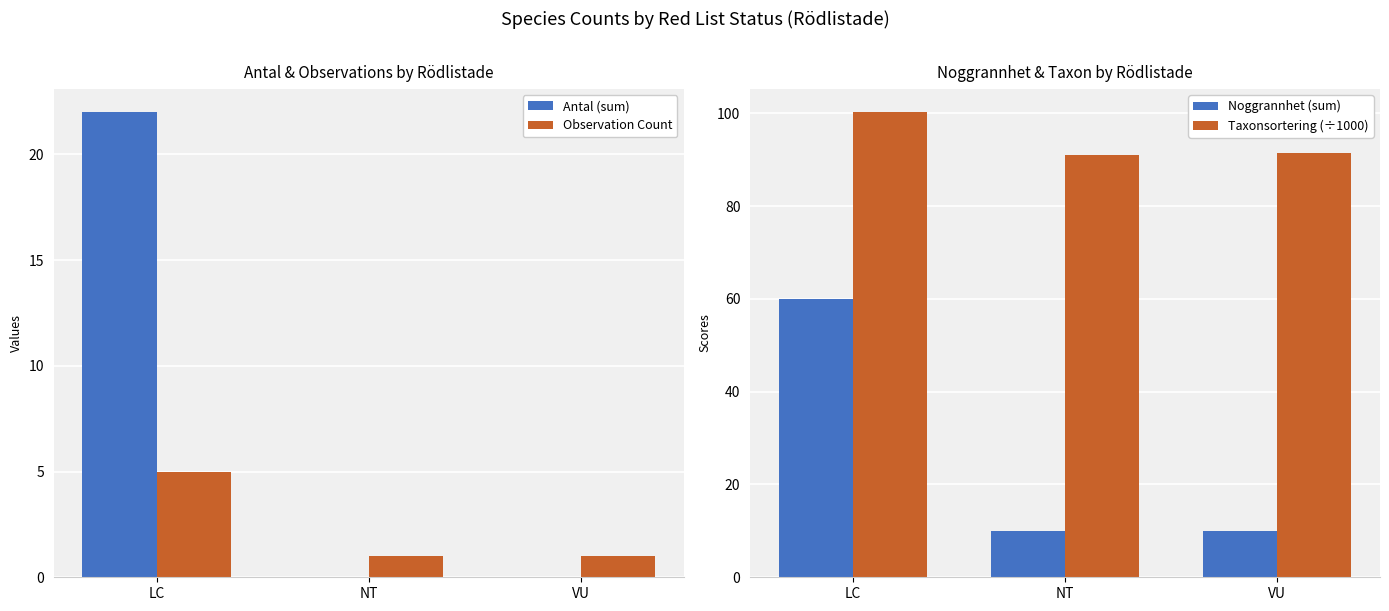

Reading right to left, what are all the values shown in this chart?

Antal (sum): 0.0	0.0	22.0
Observation Count: 1.0	1.0	5.0
Noggrannhet (sum): 10.0	10.0	60.0
Taxonsortering (÷1000): 91.4	91.0	100.3